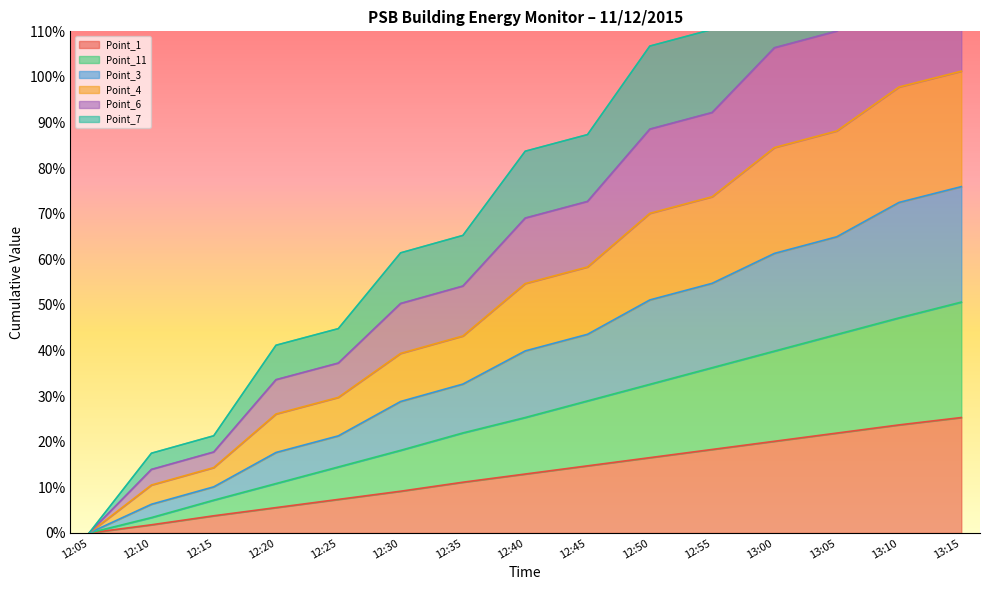

Rank the series by their average value, from highest to lowest.

Point_3, Point_4, Point_6, Point_7, Point_11, Point_1